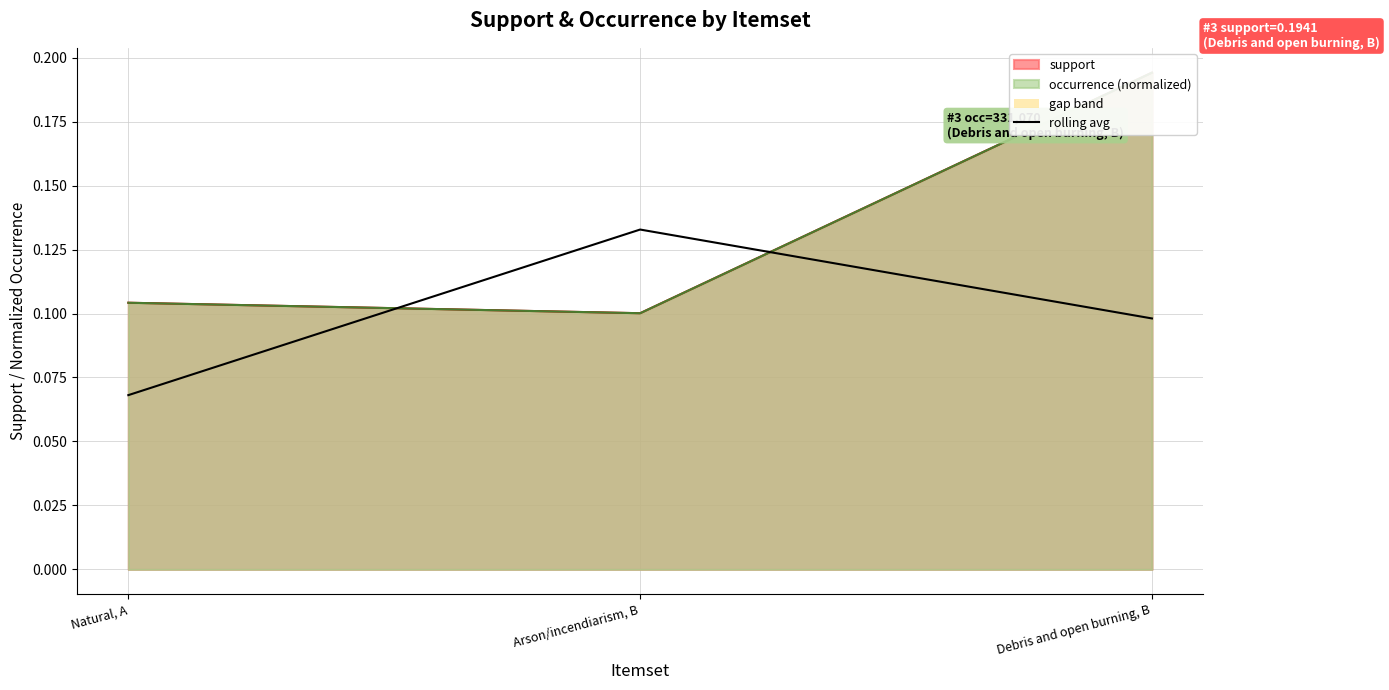

Does the chart have visible grid lines?

Yes